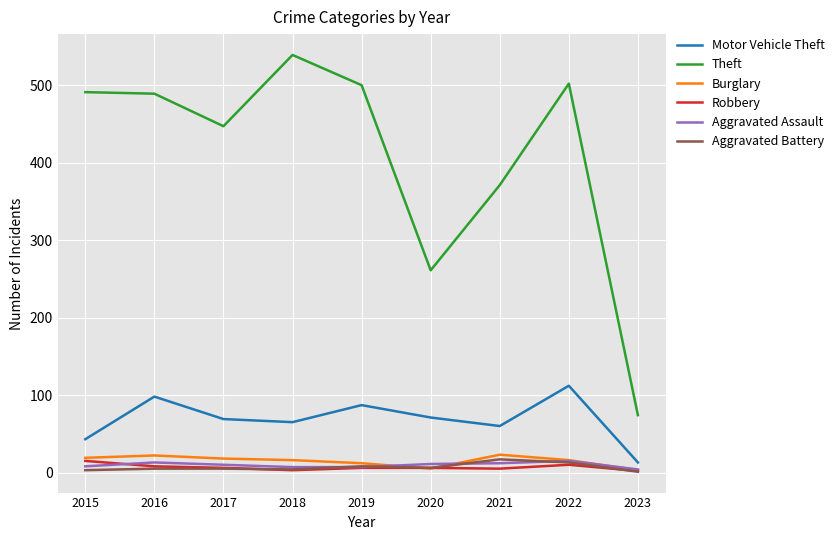

Which series has the widest spread of values?

Theft